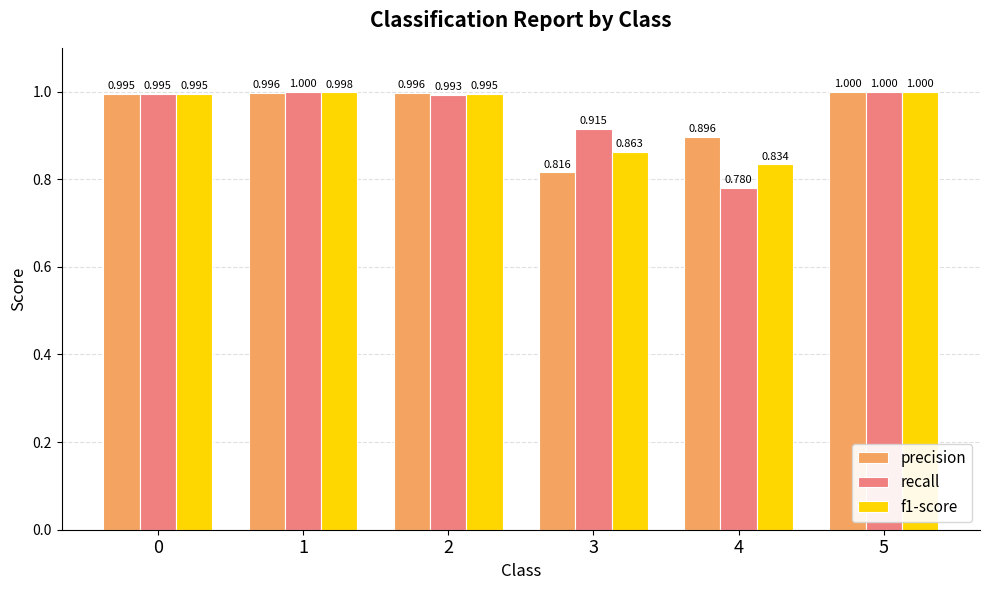

What is the difference between the maximum and minimum values in the recall series?

0.2